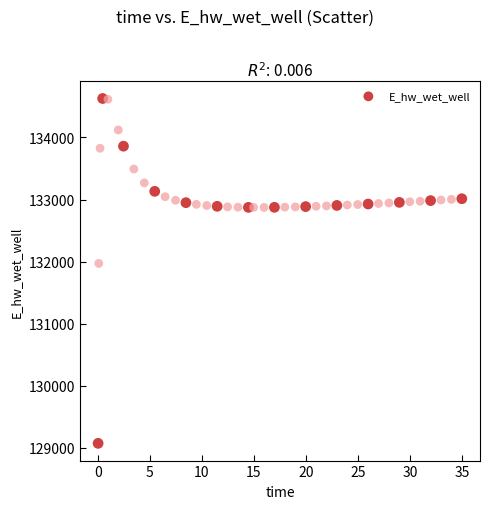

What is the range of X values (max minus min)?

34.9